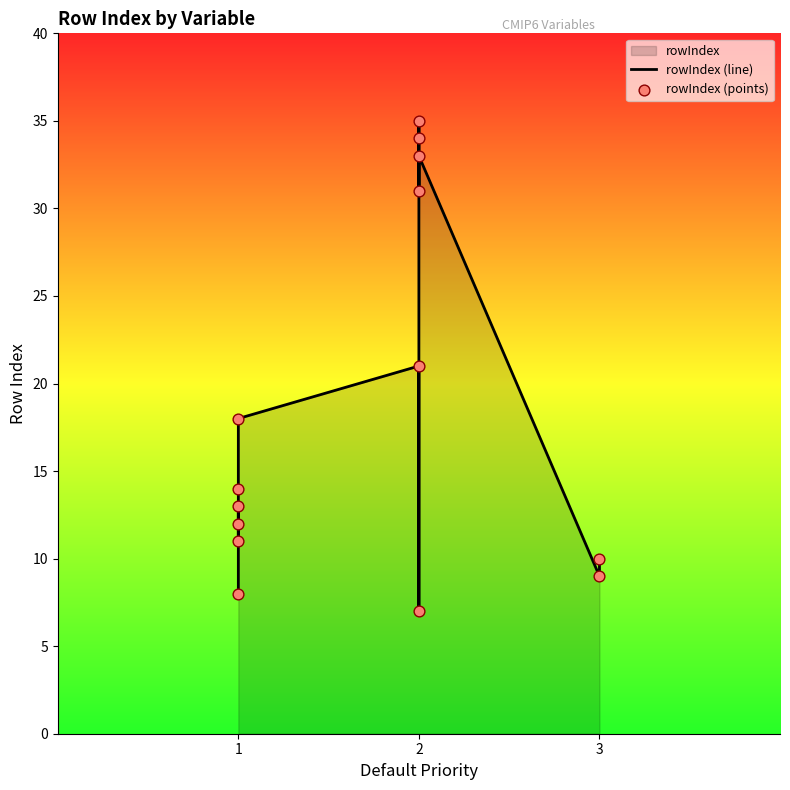

Which series has the widest spread of Y values?

rowIndex (line)